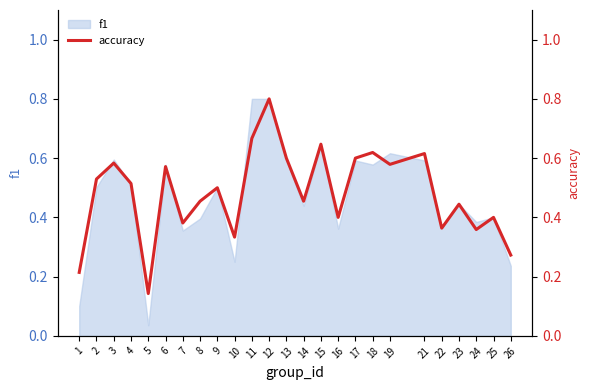

Count the values in the range 0 to 1.

25